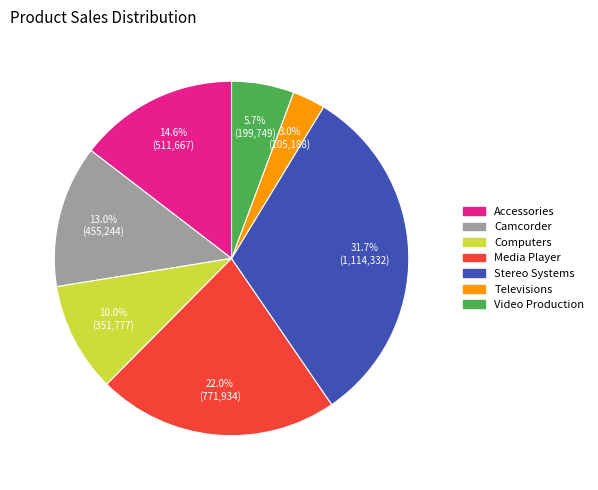

How many segments does this pie chart have?

7